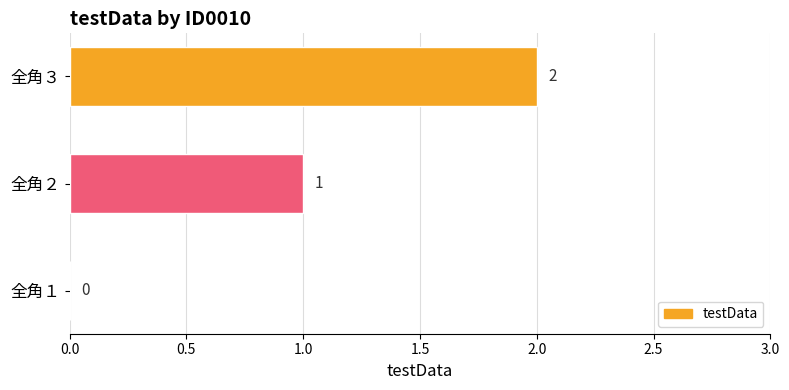

The value at 全角３ is 1. True or false?

False